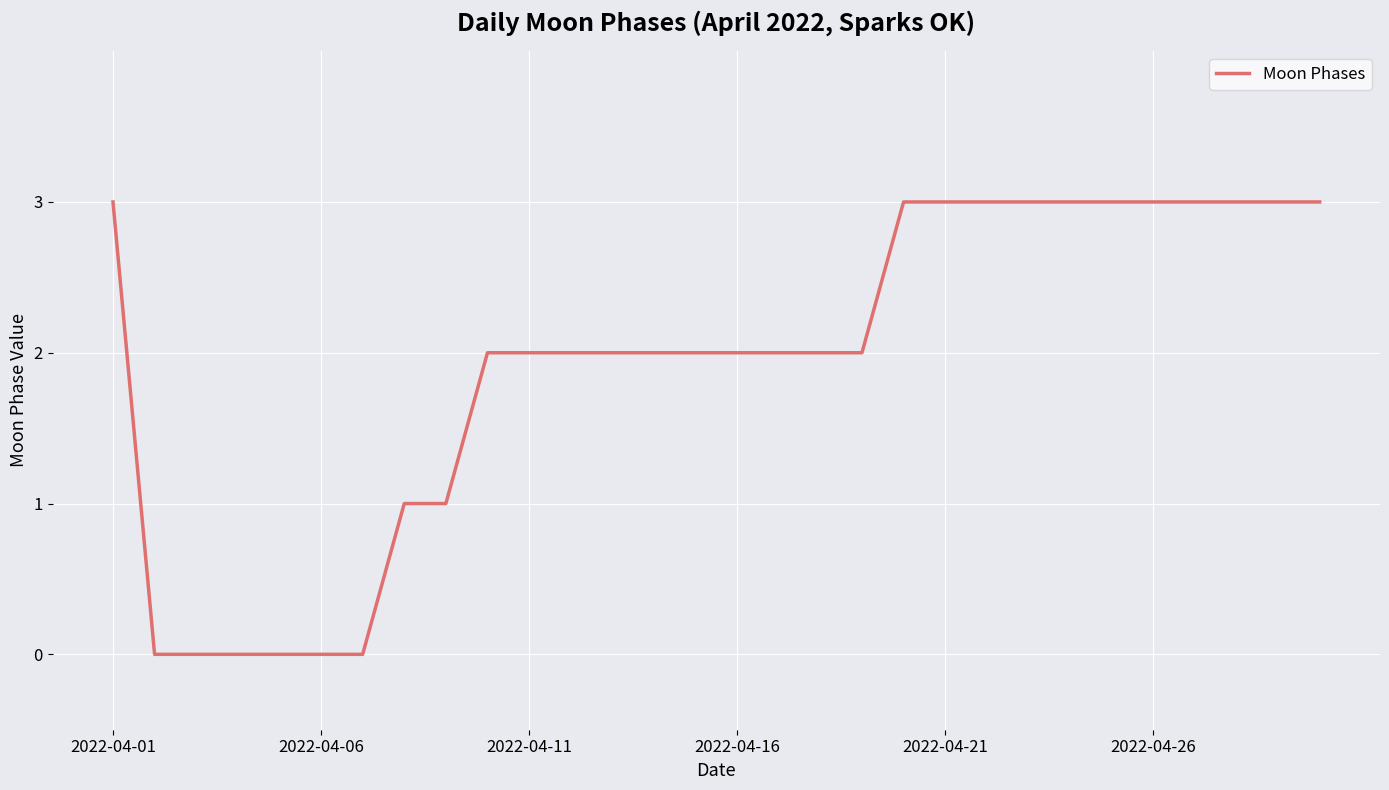

What is the greatest value displayed?

3